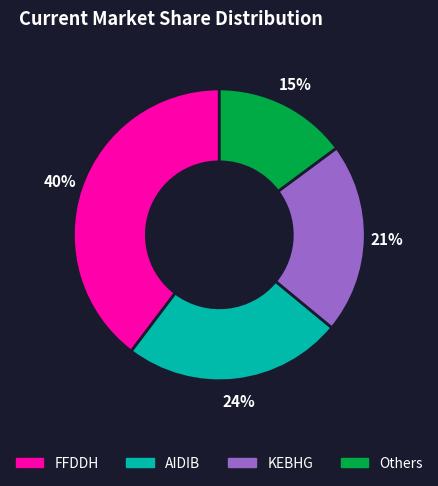

Is there a majority slice in this chart?

No